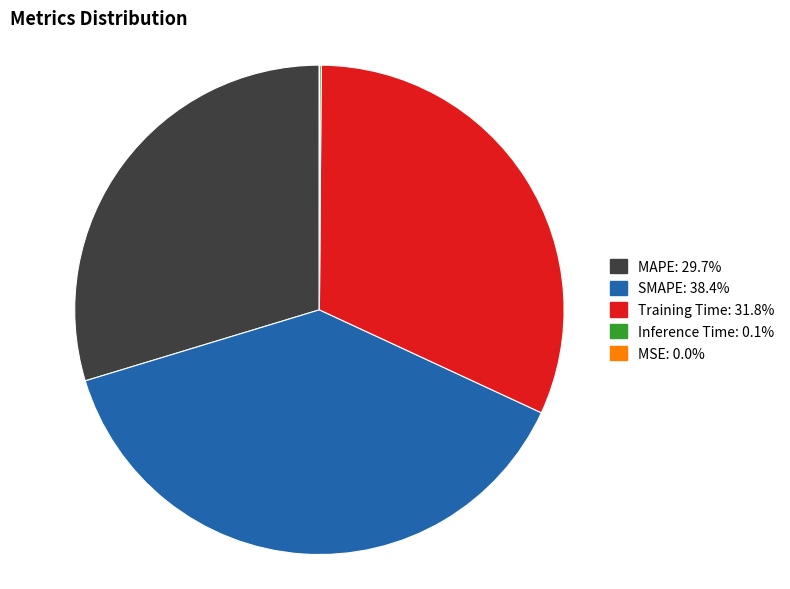

What is the ratio of the value at SMAPE to the value at MAPE?

1.3